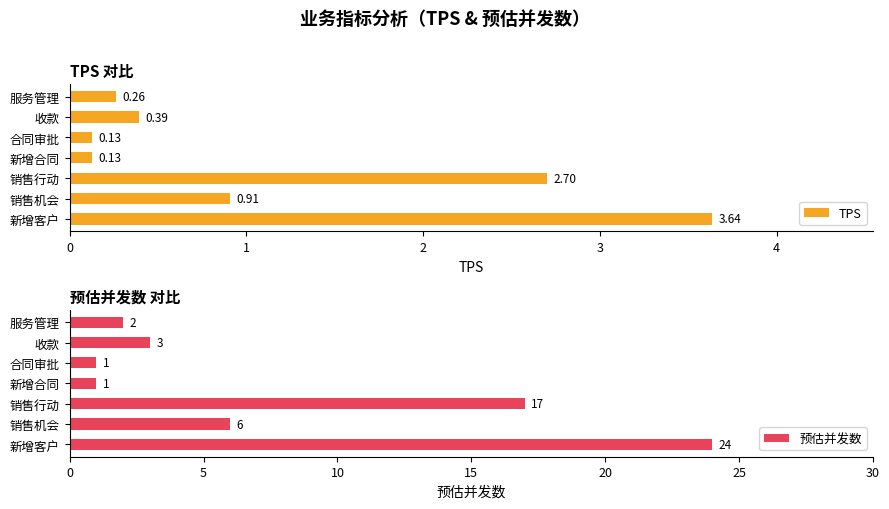

Reading right to left, transcribe all the data shown in this chart.

TPS: 0.3	0.4	0.1	0.1	2.7	0.9	3.6
预估并发数: 2.0	3.0	1.0	1.0	17.0	6.0	24.0